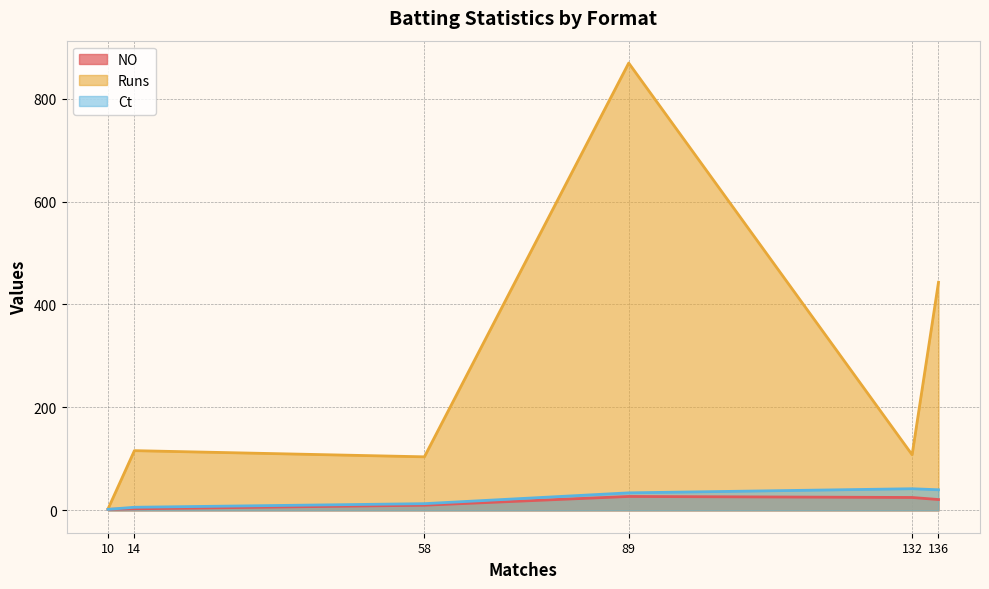

What is the sum of the Ct values at First-class and Tests?

40